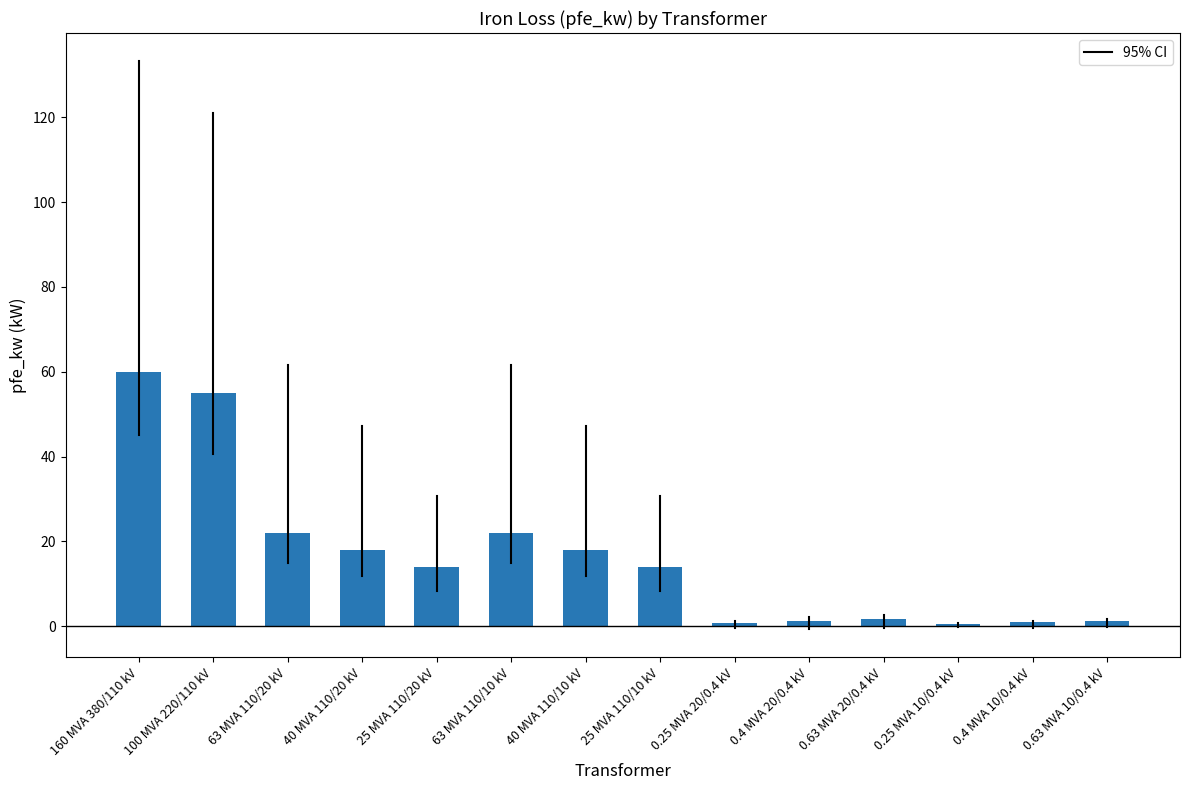

Is it true that the value at 63 MVA 110/20 kV is 22.0?

True